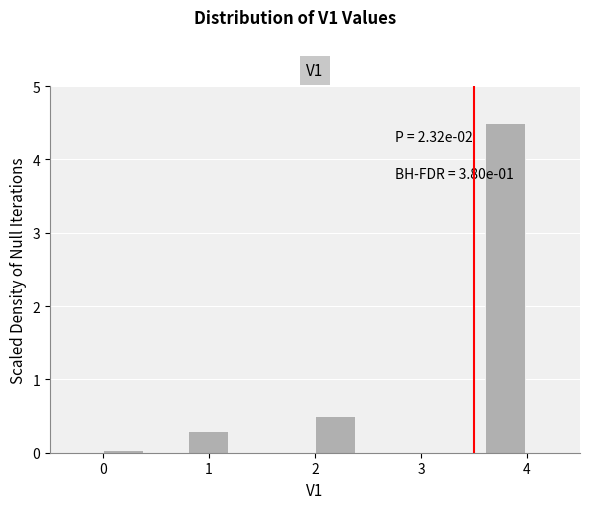

Over which range of the x-axis is the bar tallest?

3.6 to 4.0